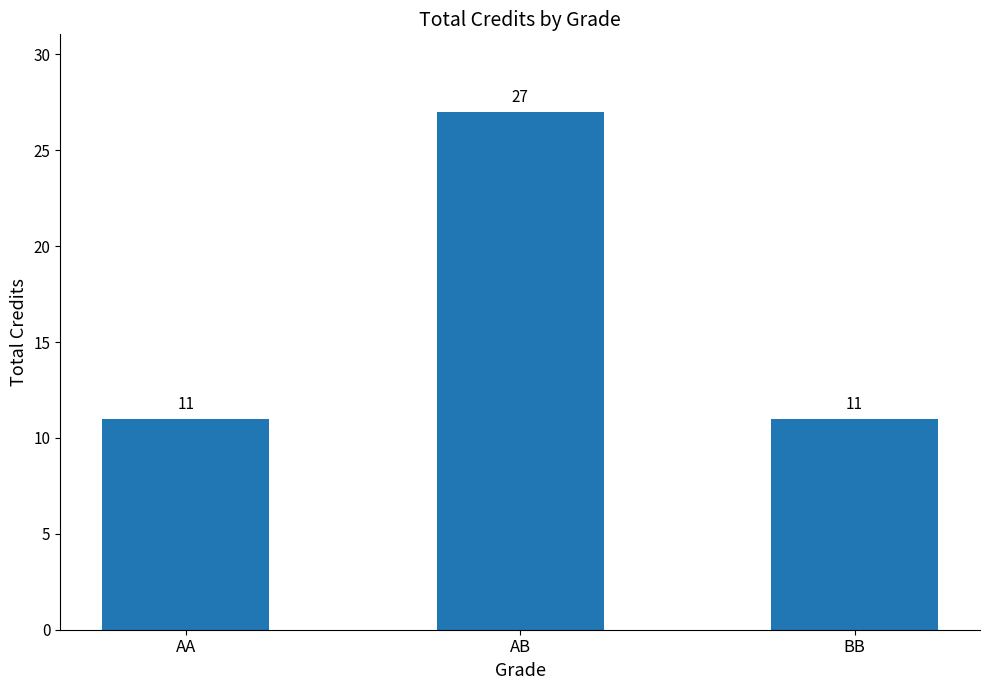

Are the bars horizontal?

No